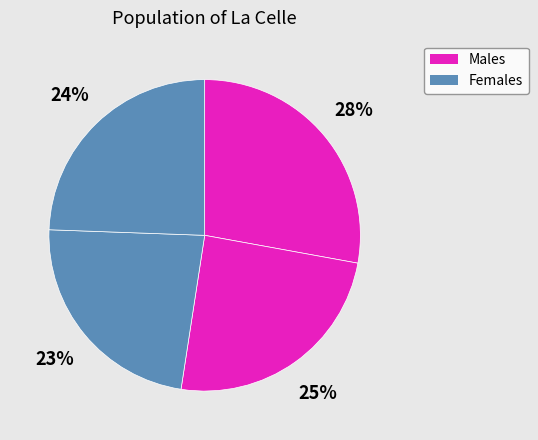

How many segments does this pie chart have?

4